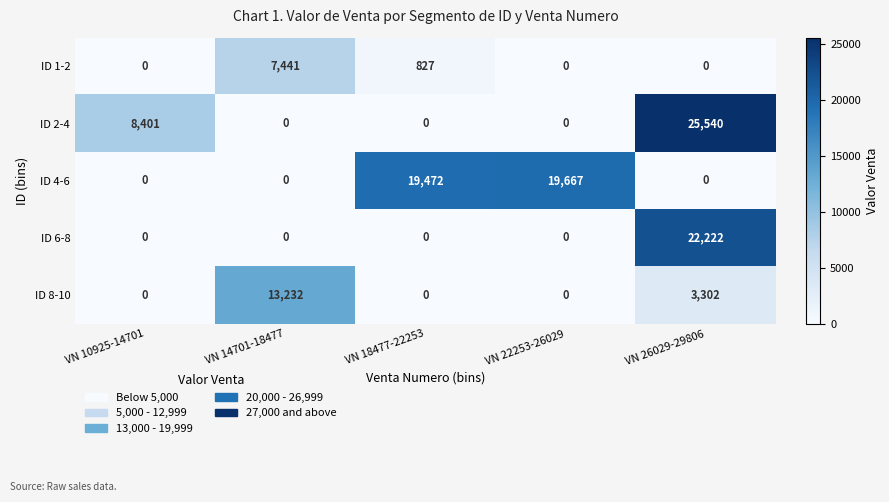

List the series in order of their peak value, lowest first.

ID 1-2, ID 8-10, ID 4-6, ID 6-8, ID 2-4